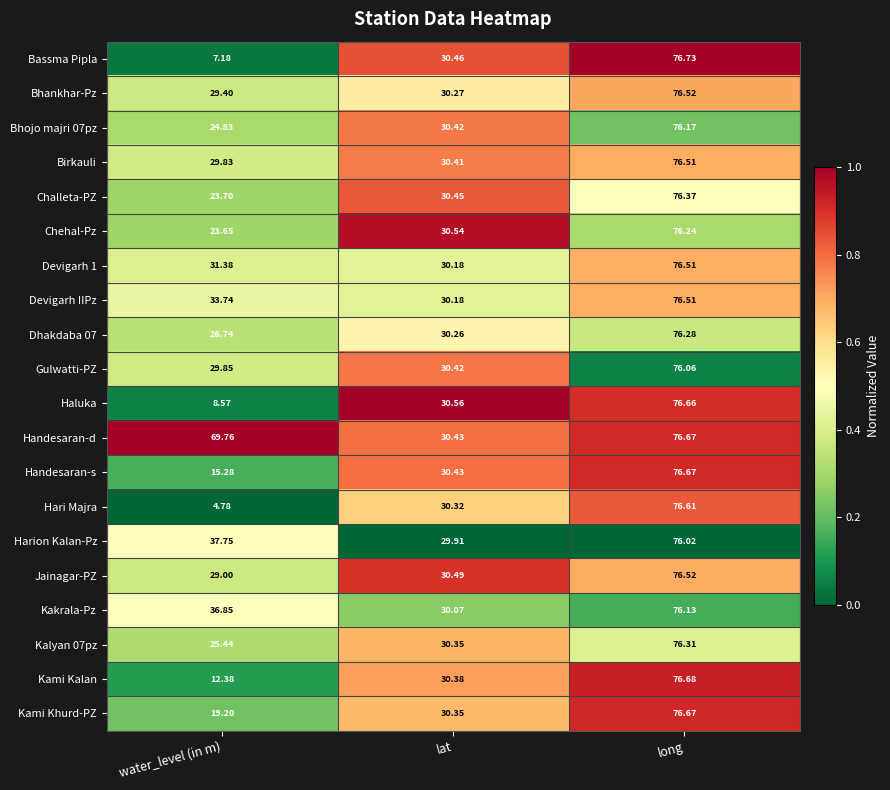

Which series changed the most between water_level (in m) and long?

Hari Majra